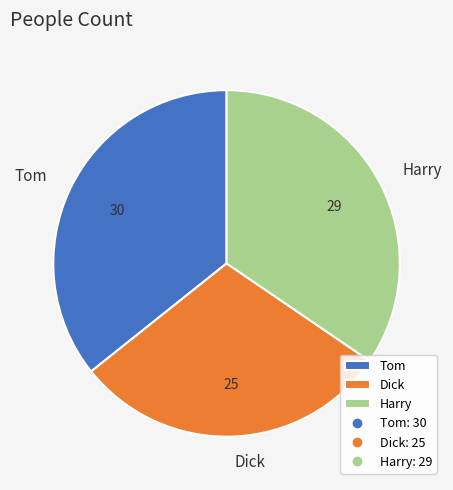

Combined, do Tom and Harry account for over 50%?

Yes